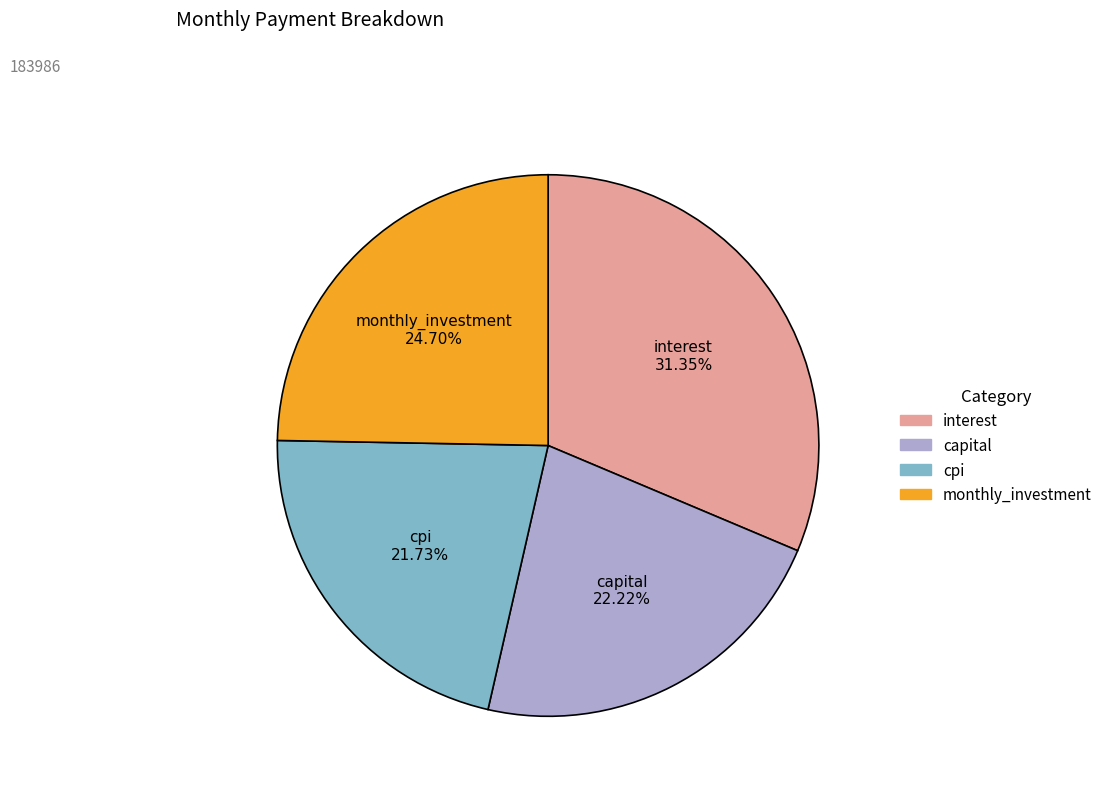

Is there any slice that represents more than half of the pie?

No